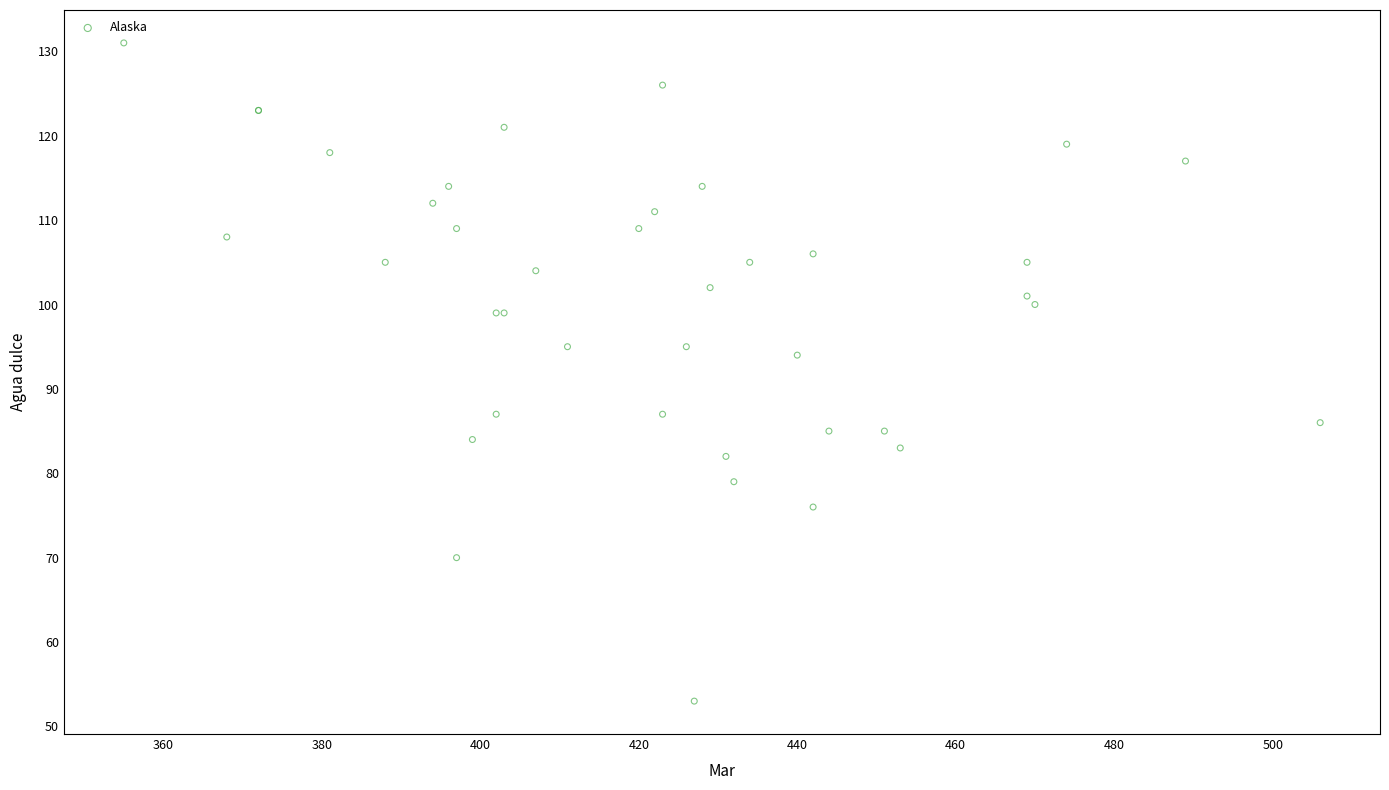

What Y value in the scatter plot is closest to 92?

94